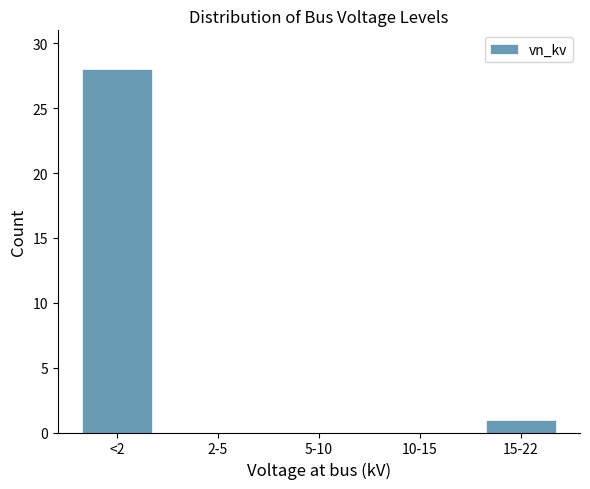

Reading left to right, what are all the values shown in this chart?

<2=28	2-5=0	5-10=0	10-15=0	15-22=1